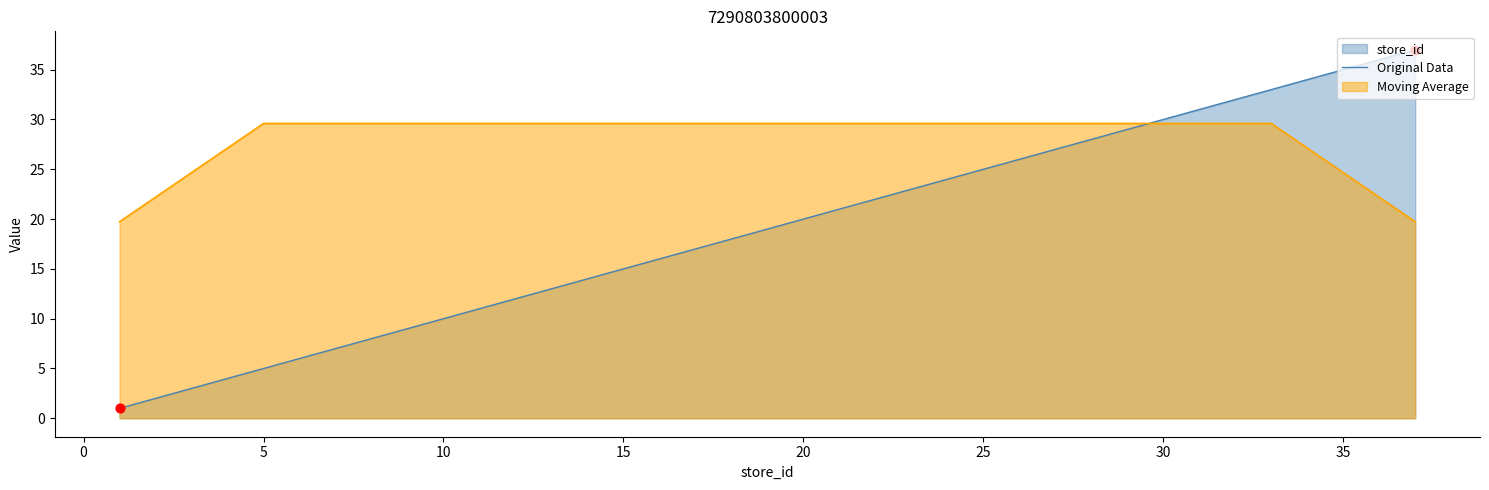

Rank the series by their maximum value, from highest to lowest.

Original Data, Moving Average